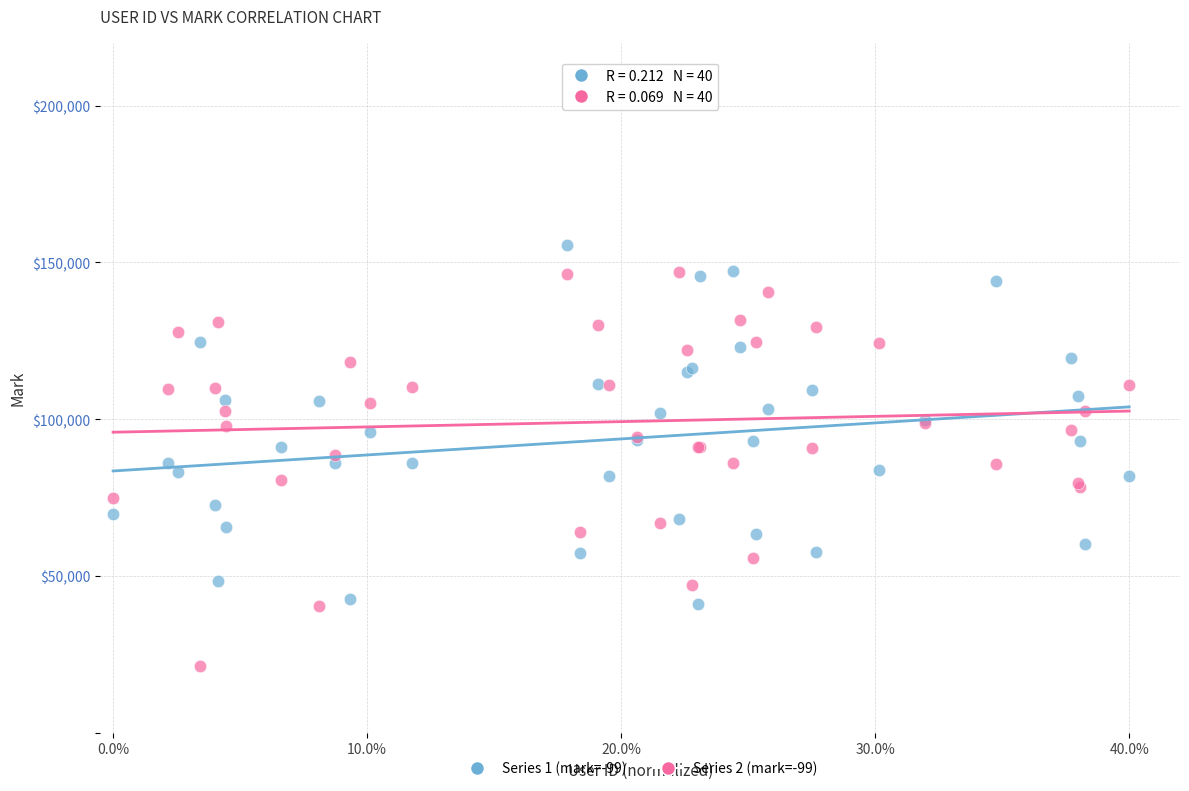

Which series contains the lowest Y value?

Series 2 (mark=-99)